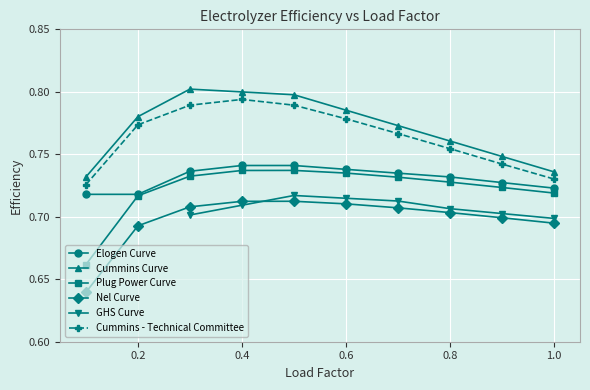

Is it true that Plug Power Curve equals 0.3 at 0.2?

False